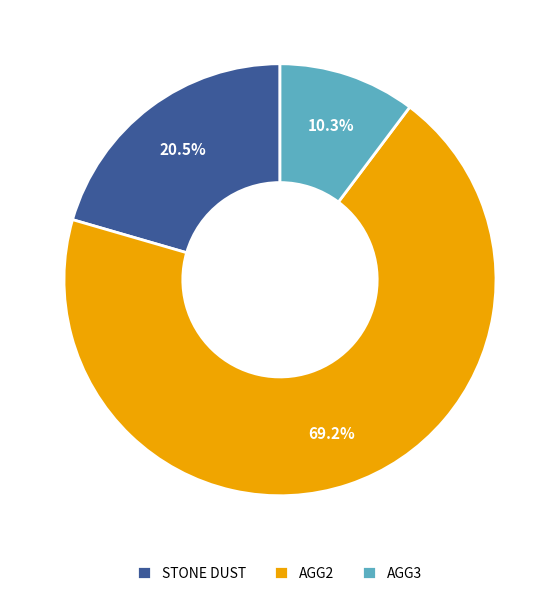

What percentage is NOT represented by AGG2?

30.8%